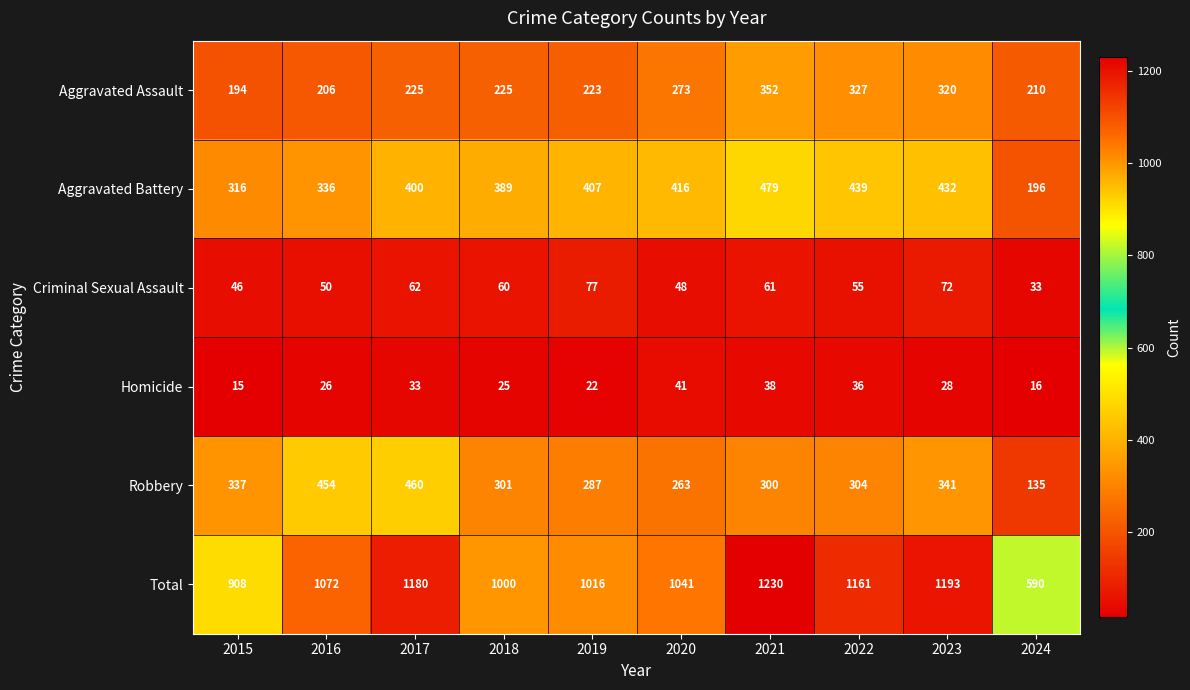

What value does the Total series have at 2015, to the nearest 100?

900